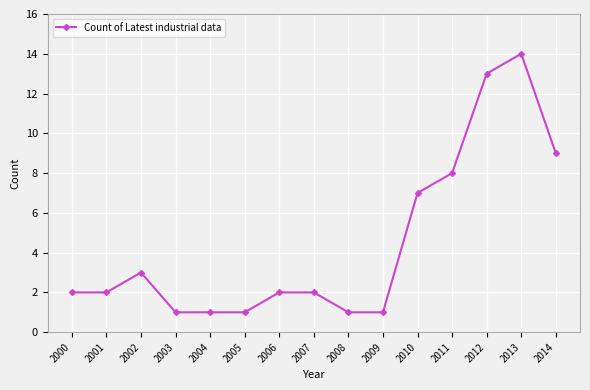

Which category has the highest value across all series?

2013